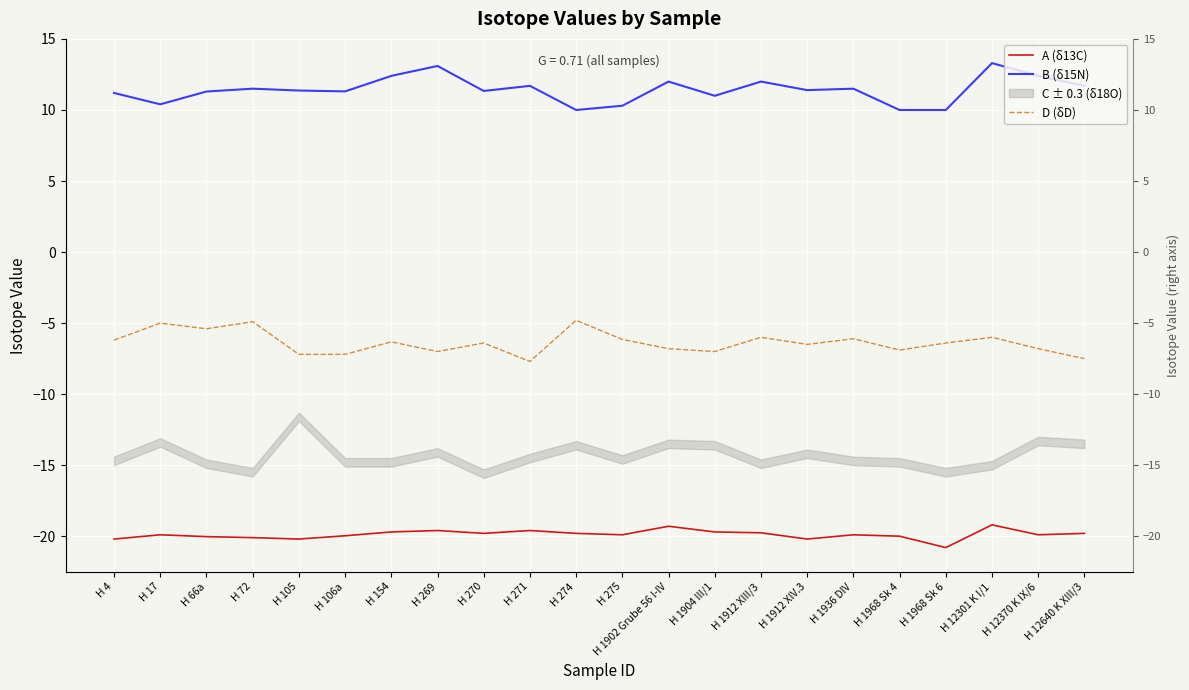

True or false: A (δ13C) has more than 1 points higher than both neighbors.

True